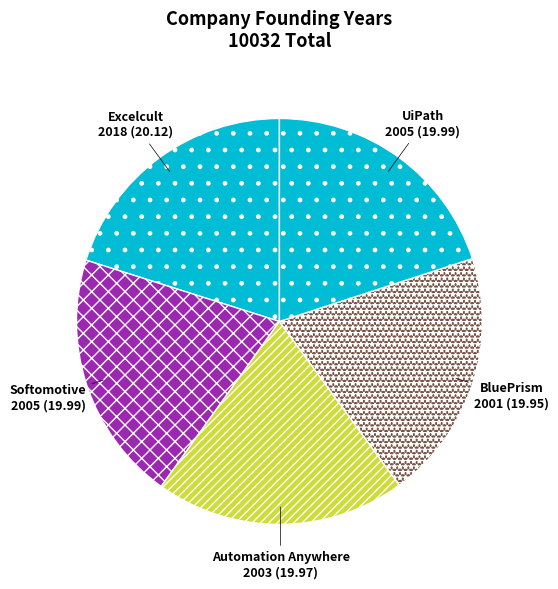

Do Automation Anywhere and Softomotive together represent more than half of the pie?

No